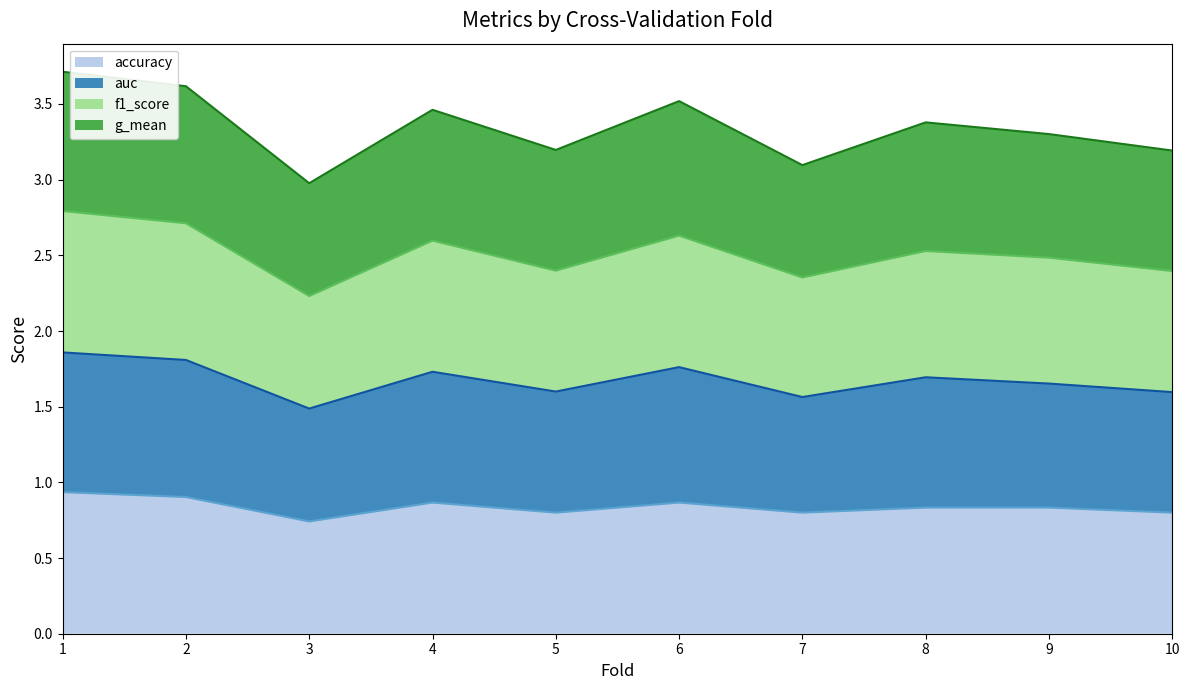

True or false: accuracy has a value of 1.1 at 7.

False